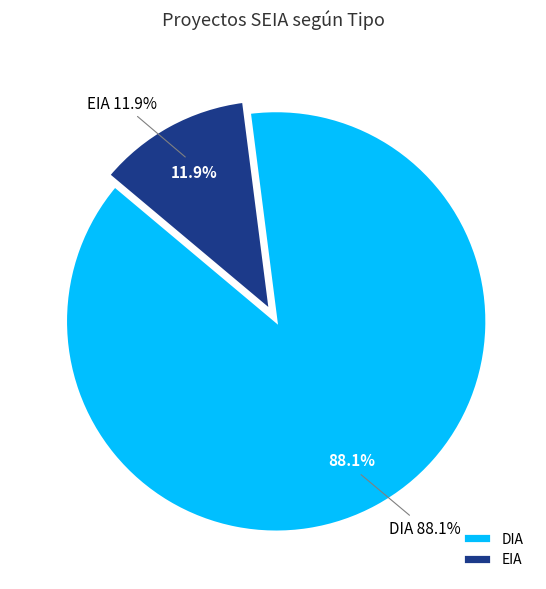

What percentage is the EIA slice, to the nearest percent?

12%